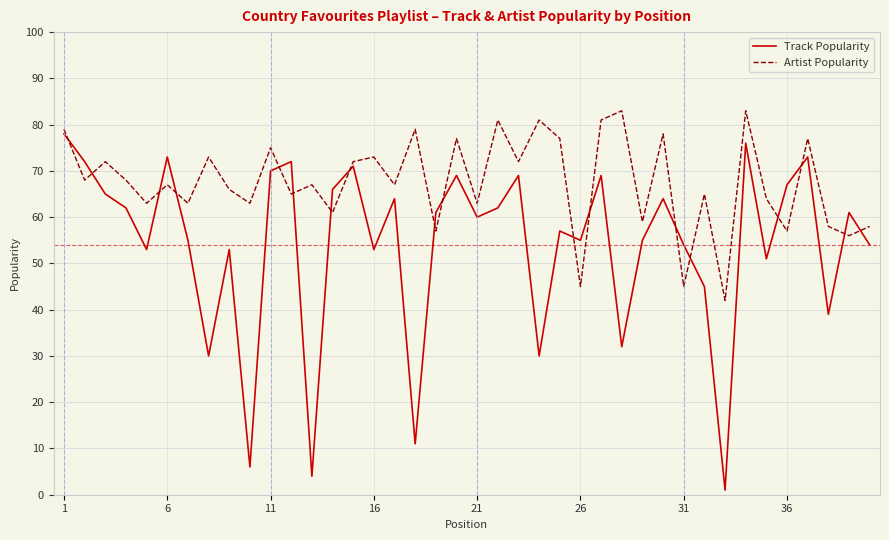

True or false: Track Popularity and Artist Popularity cross at least once.

True